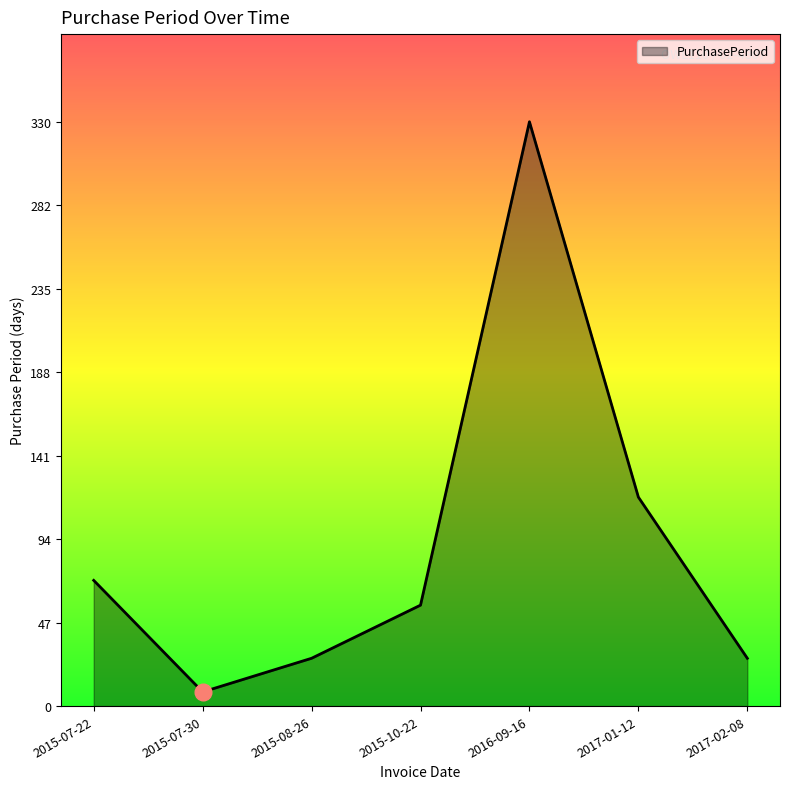

Reading left to right, extract all data points from this chart.

71	8	27	57	330	118	27